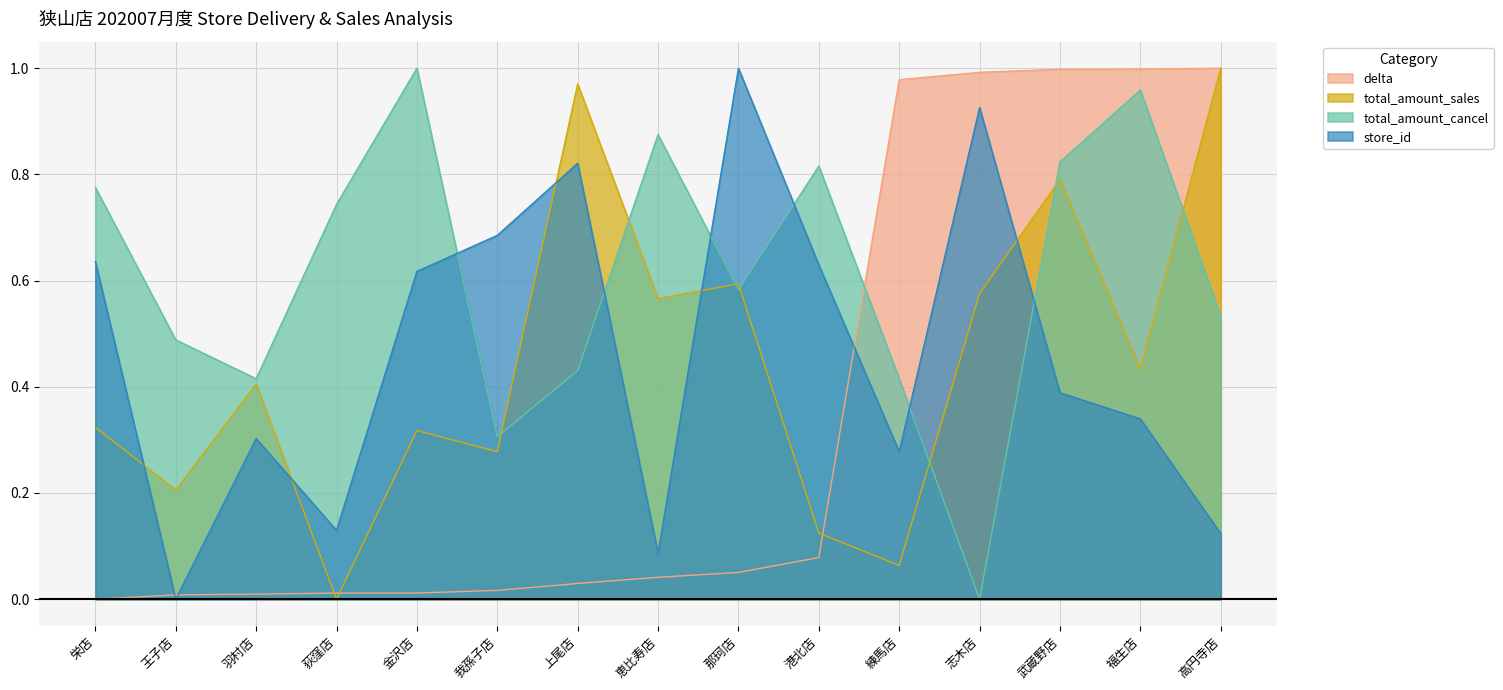

Reading left to right, list all the values displayed in this chart.

delta: 栄店=0.0	王子店=0.0	羽村店=0.0	荻窪店=0.0	金沢店=0.0	我孫子店=0.0	上尾店=0.0	恵比寿店=0.0	那珂店=0.1	港北店=0.1	練馬店=1.0	志木店=1.0	武蔵野店=1.0	福生店=1.0	高円寺店=1.0
total_amount_sales: 栄店=0.3	王子店=0.2	羽村店=0.4	荻窪店=0.0	金沢店=0.3	我孫子店=0.3	上尾店=1.0	恵比寿店=0.6	那珂店=0.6	港北店=0.1	練馬店=0.1	志木店=0.6	武蔵野店=0.8	福生店=0.4	高円寺店=1.0
total_amount_cancel: 栄店=0.8	王子店=0.5	羽村店=0.4	荻窪店=0.7	金沢店=1.0	我孫子店=0.3	上尾店=0.4	恵比寿店=0.9	那珂店=0.6	港北店=0.8	練馬店=0.4	志木店=0.0	武蔵野店=0.8	福生店=1.0	高円寺店=0.5
store_id: 栄店=0.6	王子店=0.0	羽村店=0.3	荻窪店=0.1	金沢店=0.6	我孫子店=0.7	上尾店=0.8	恵比寿店=0.1	那珂店=1.0	港北店=0.6	練馬店=0.3	志木店=0.9	武蔵野店=0.4	福生店=0.3	高円寺店=0.1